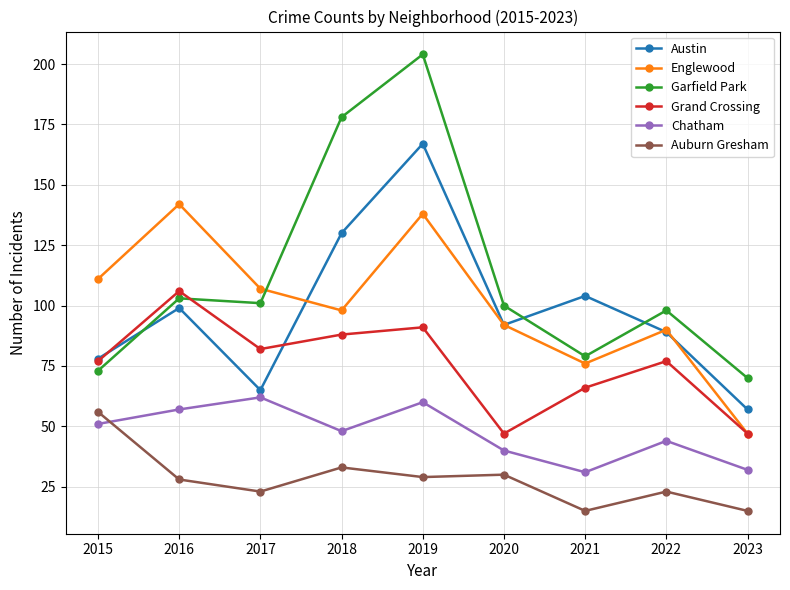

The value of Austin at 2018 is 75. True or false?

False